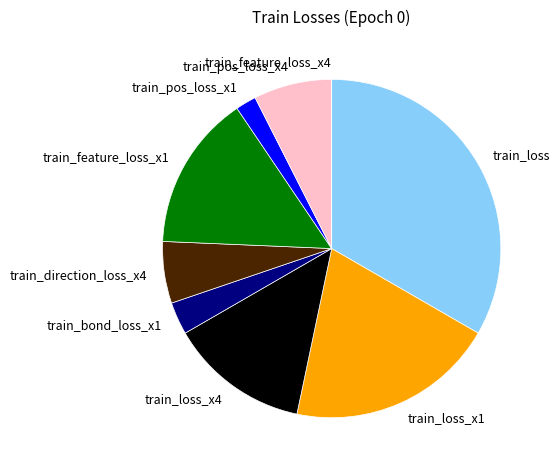

Is the sum of train_direction_loss_x4 and train_bond_loss_x1 greater than half?

No